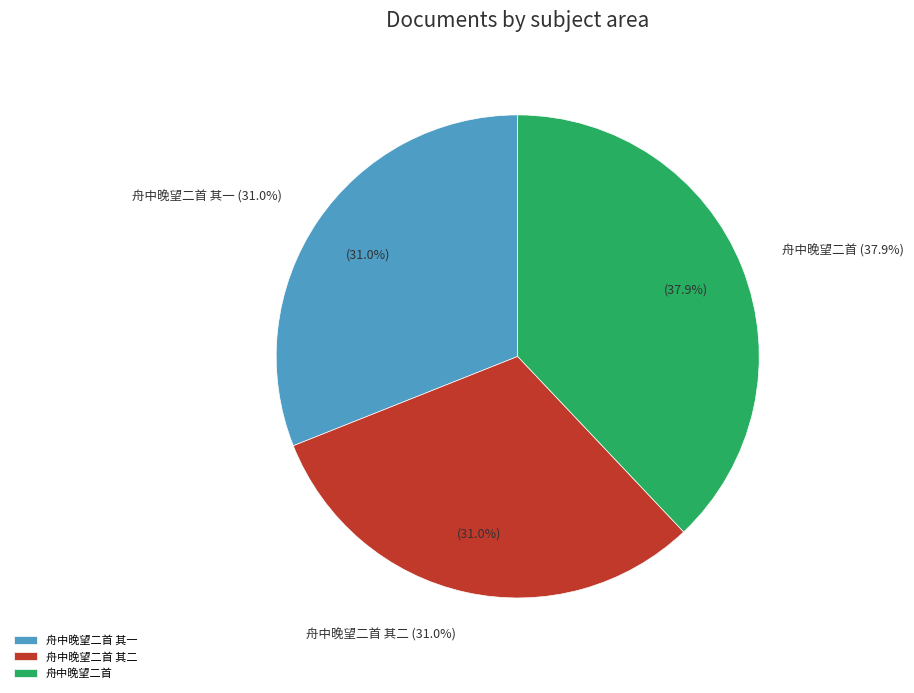

The 舟中晚望二首 其二 slice represents 31% of the pie. True or false?

True